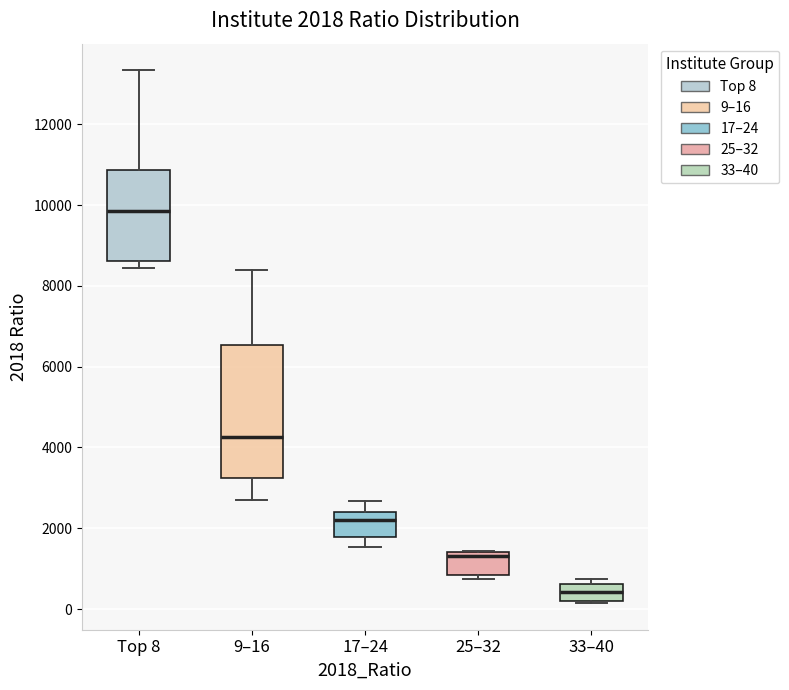

Comparing the boxes themselves (not the whiskers), which one is the tallest?

9–16